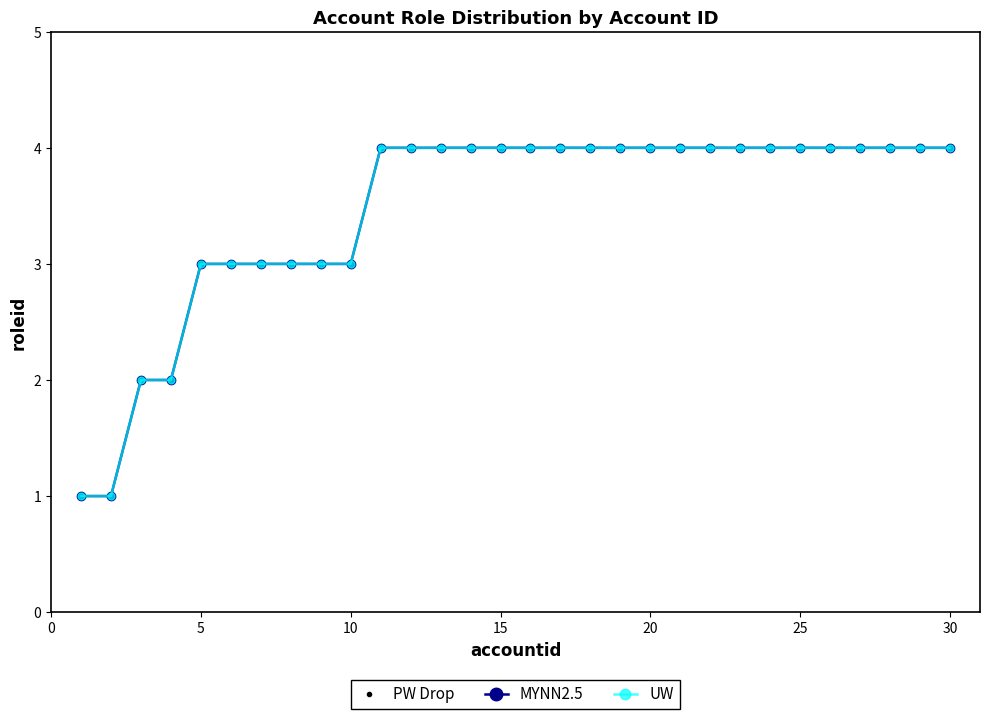

Does the chart have visible grid lines?

No